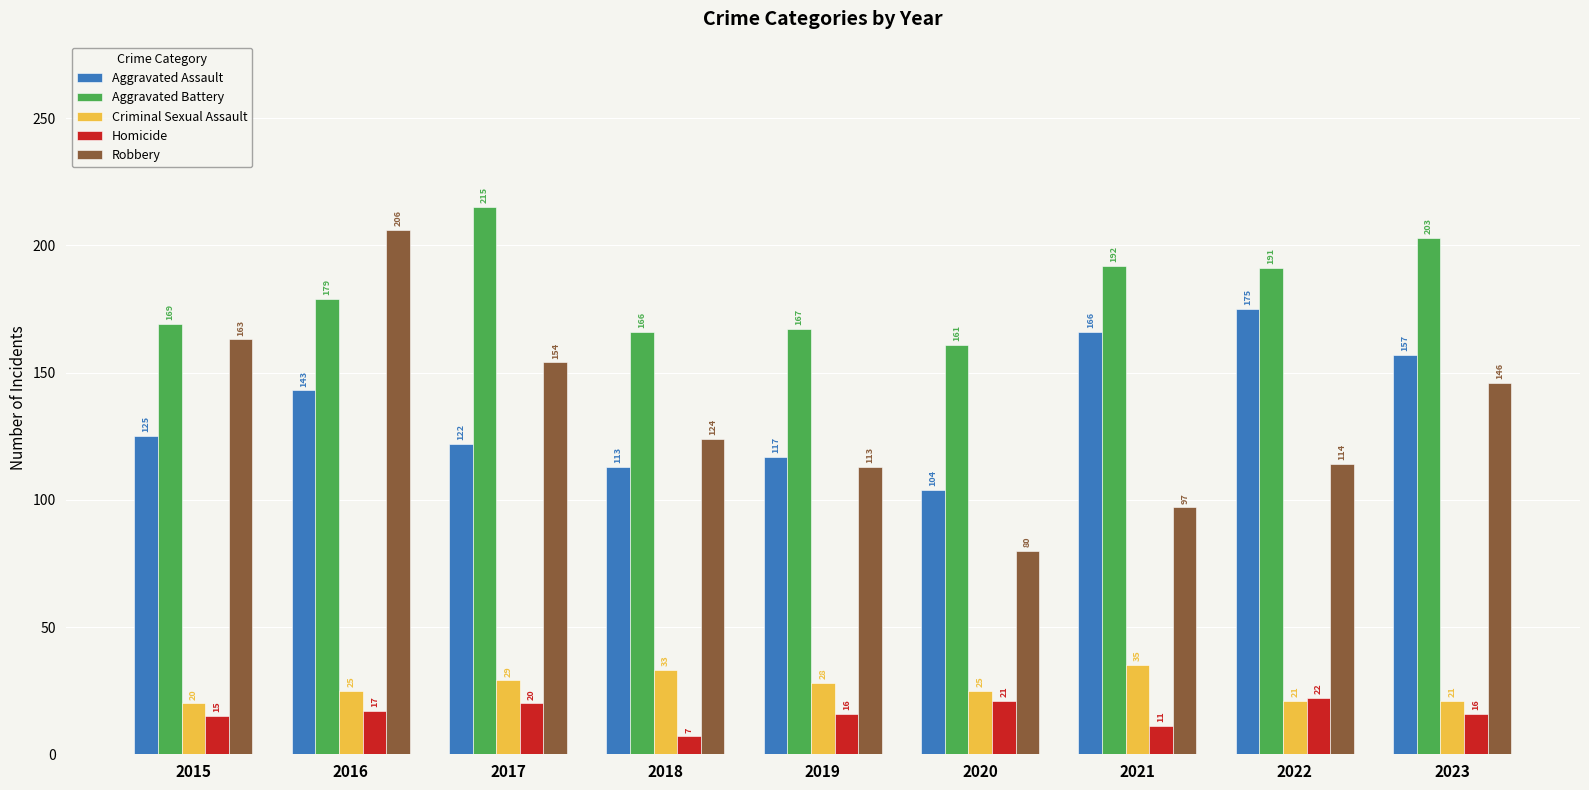

Is it true that Robbery equals 124 at 2018?

True